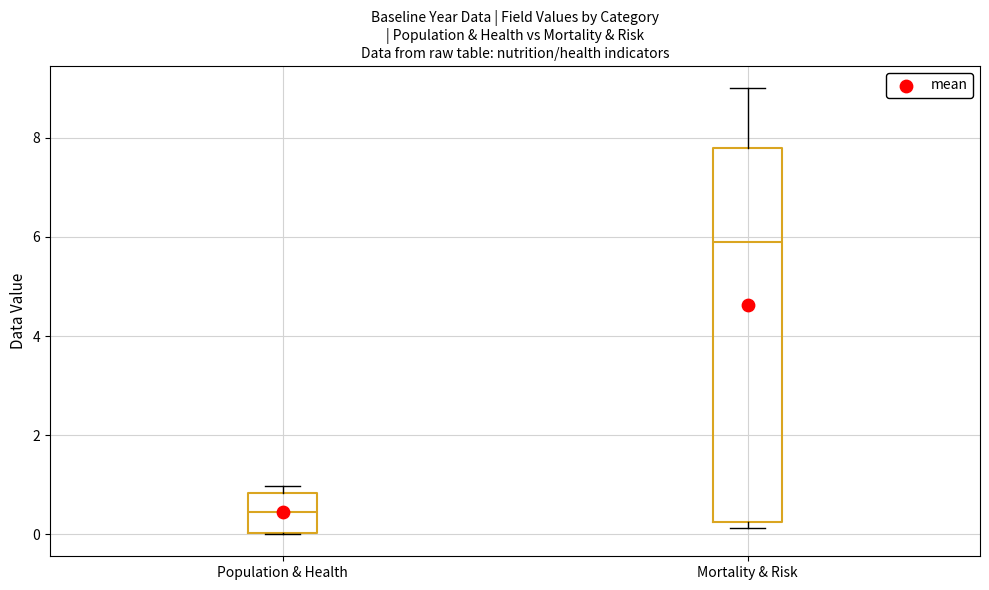

Which box is the tallest, from its lower edge to its upper edge?

Mortality & Risk